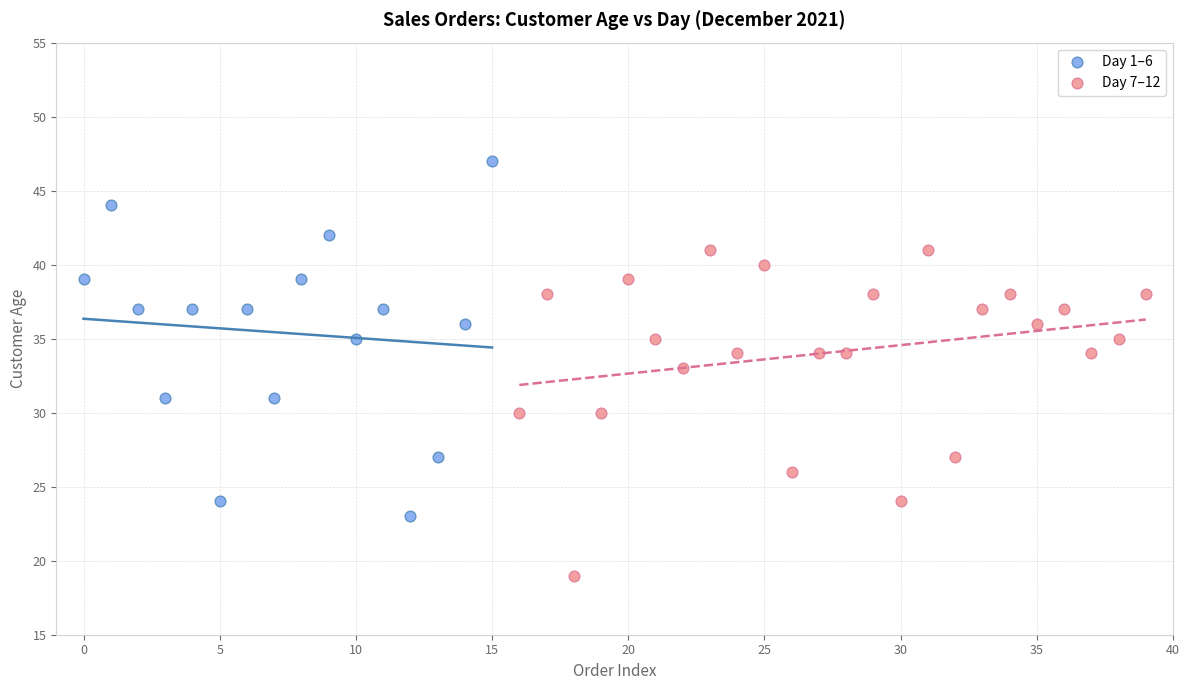

Which series reaches the minimum Y coordinate?

Day 7–12